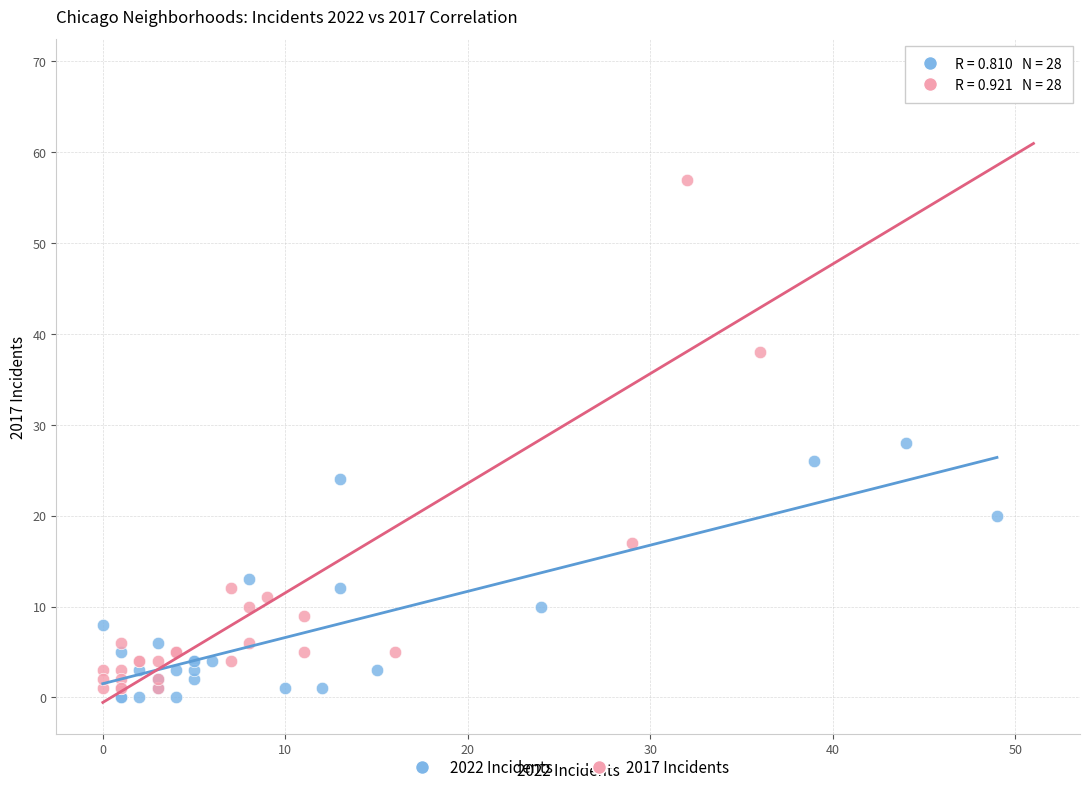

What are all the series names shown in the legend?

2022 Incidents, 2017 Incidents